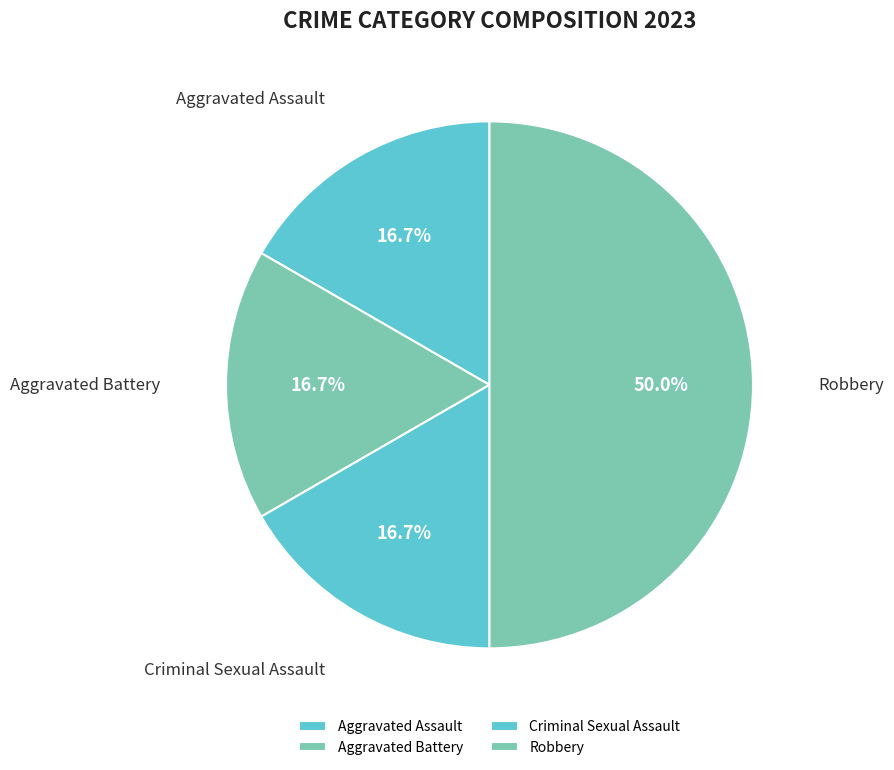

To the nearest percent, what is the combined percentage of Aggravated Battery and Criminal Sexual Assault?

33%